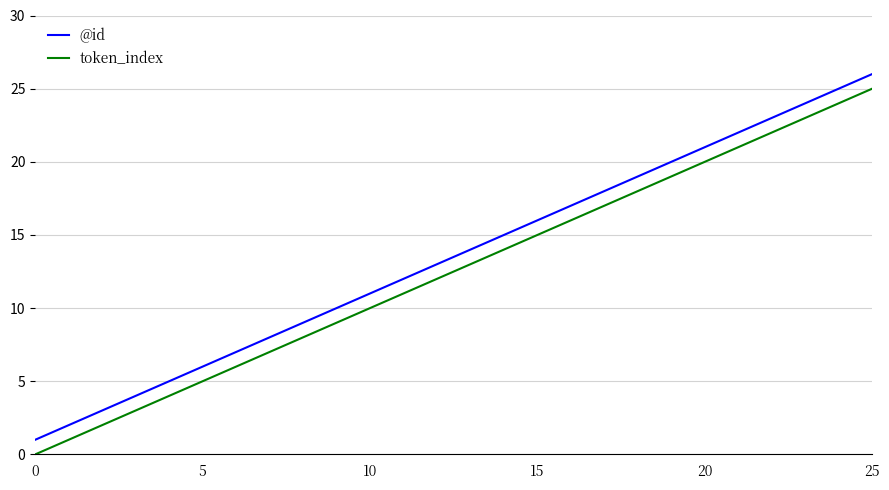

How many values in the token_index series are below 13?

13